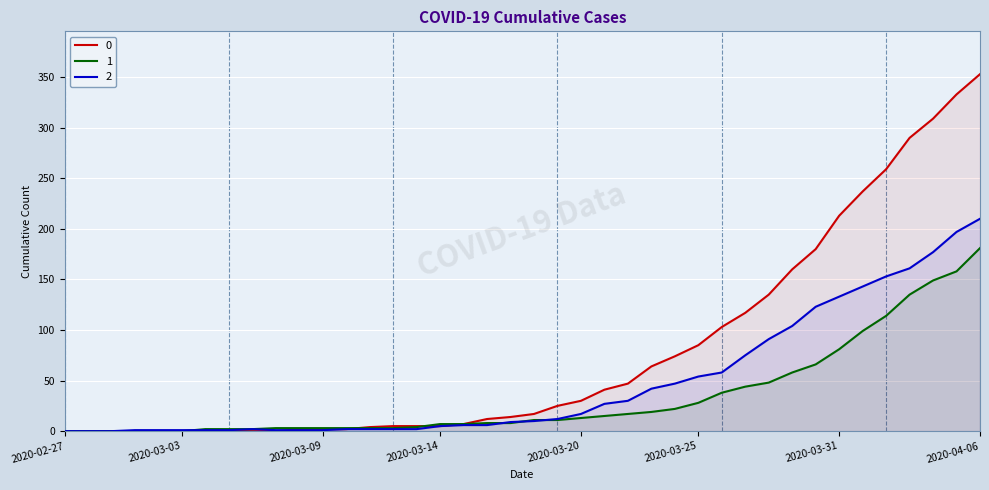

What is the maximum value for 2?

210